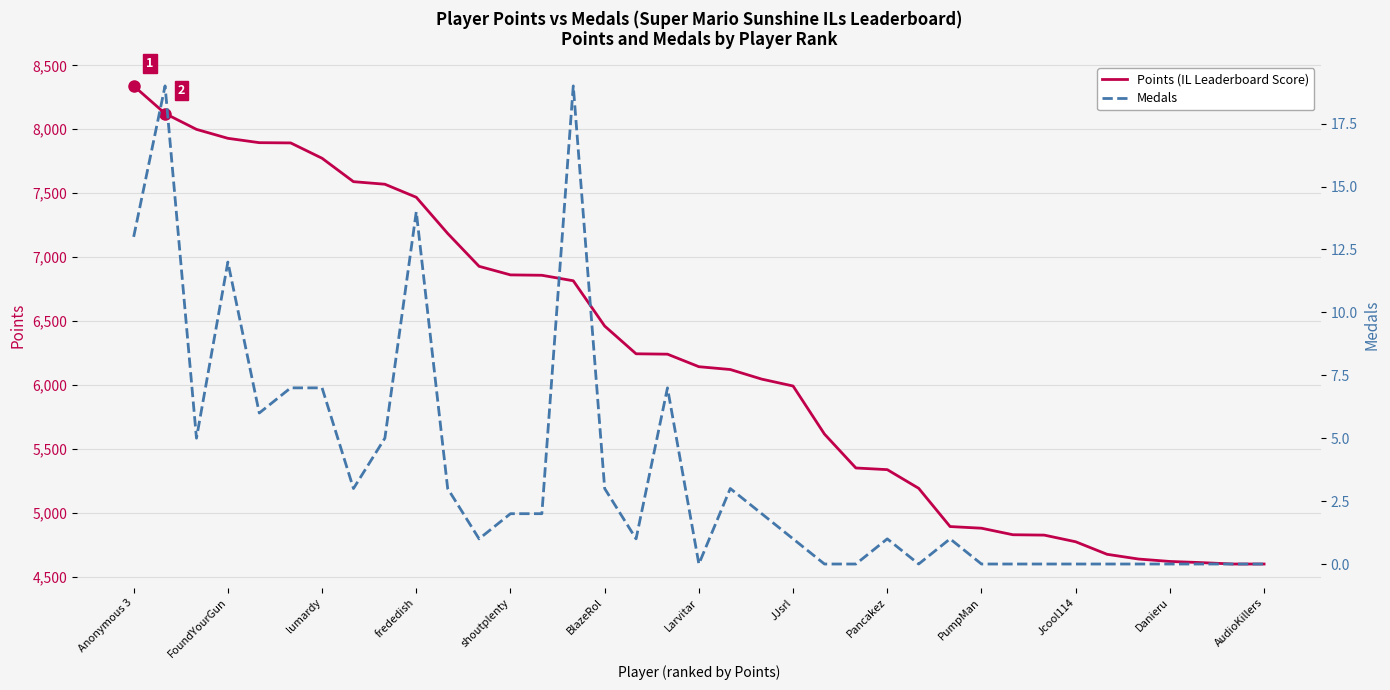

At which category is the sum across all series the highest?

Anonymous 3